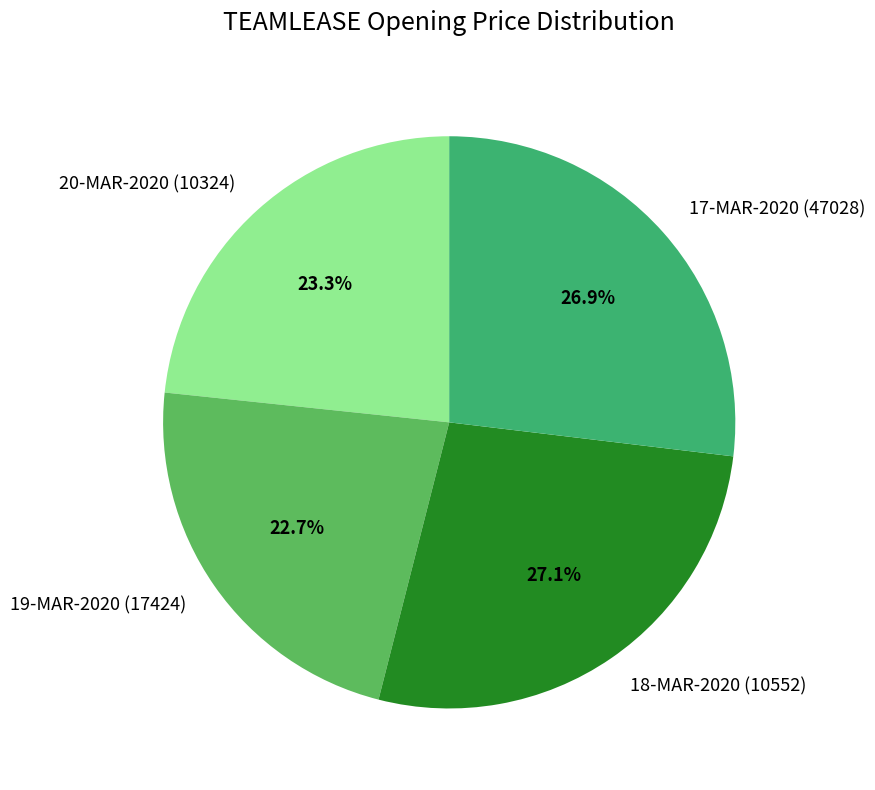

To the nearest percent, what is the combined percentage of 19-MAR-2020 (17424) and 18-MAR-2020 (10552)?

50%